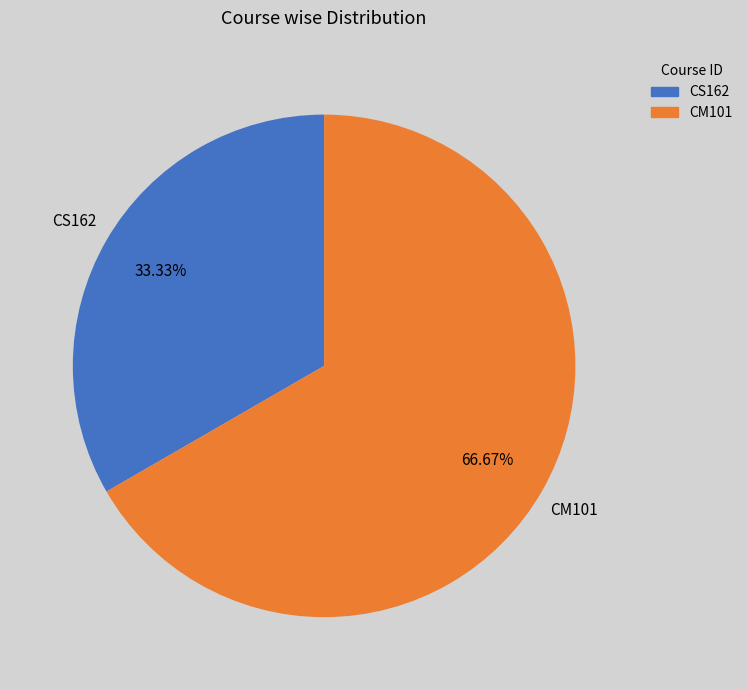

How many segments does this pie chart have?

2